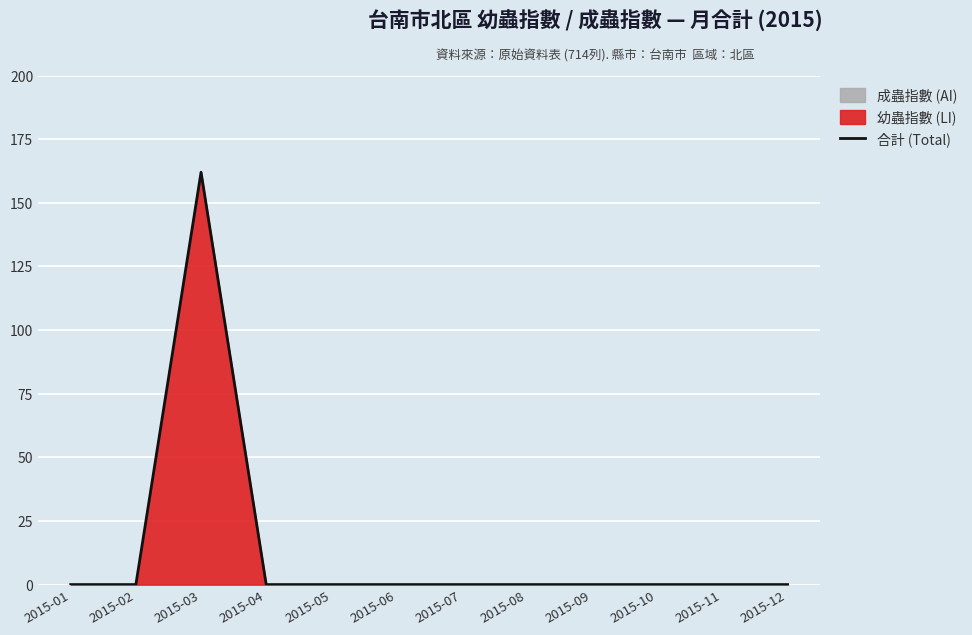

The value at 2015-10 is 89. True or false?

False